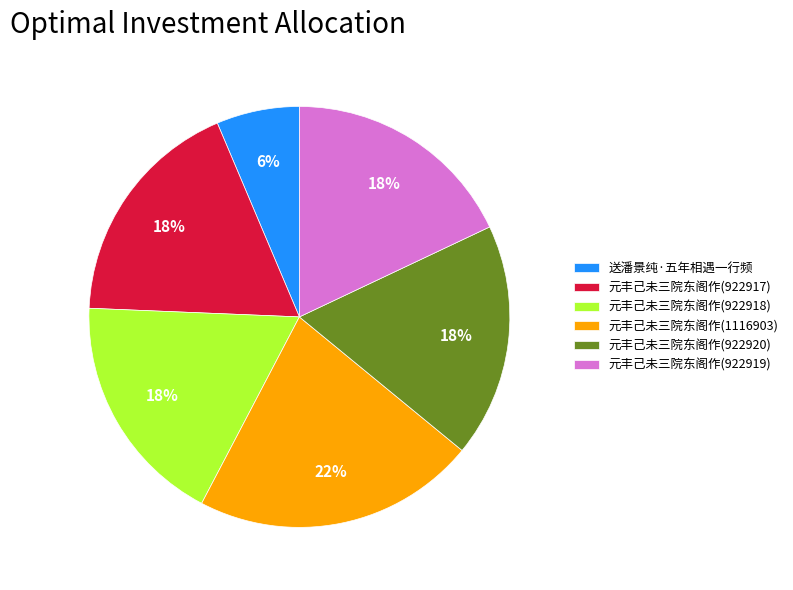

The 元丰己未三院东阁作(922917) slice represents 4% of the pie. True or false?

False